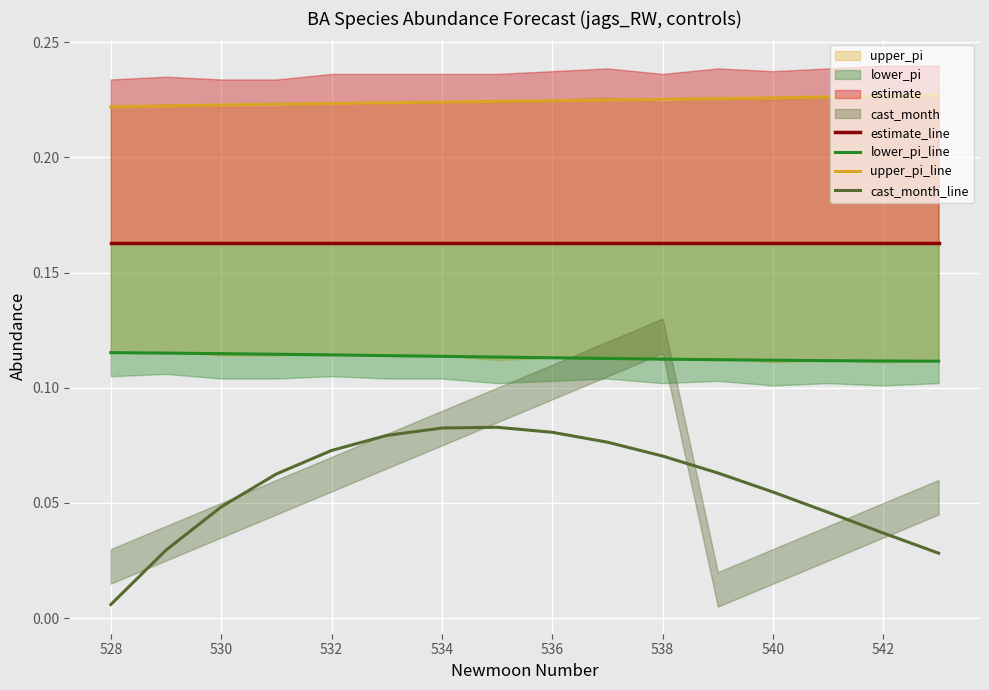

True or false: cast_month_line and estimate_line intersect in this chart.

False